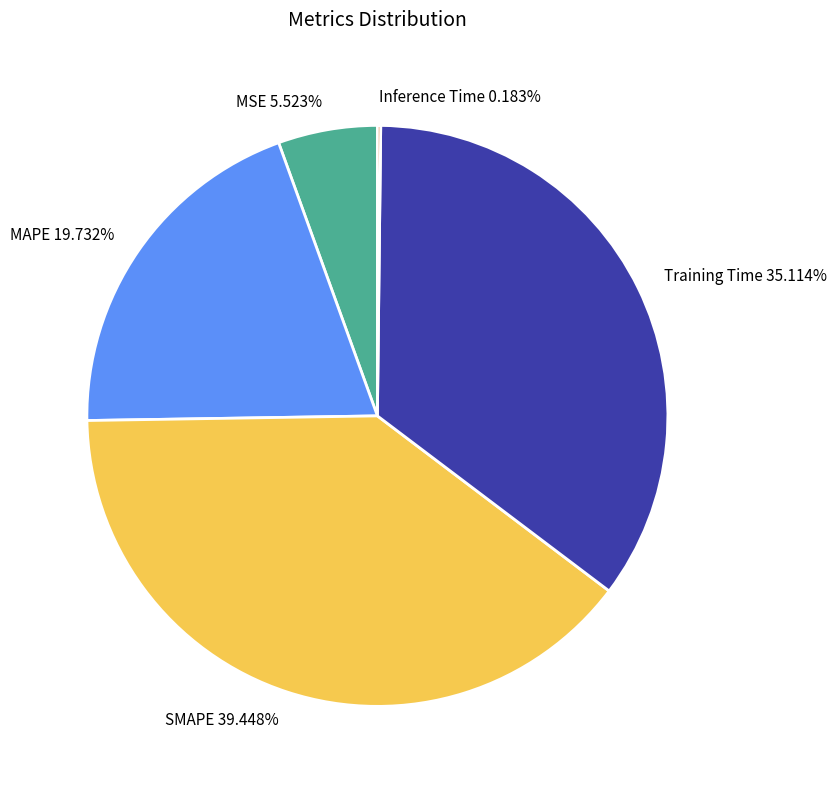

Is the sum of Training Time and SMAPE greater than half?

Yes